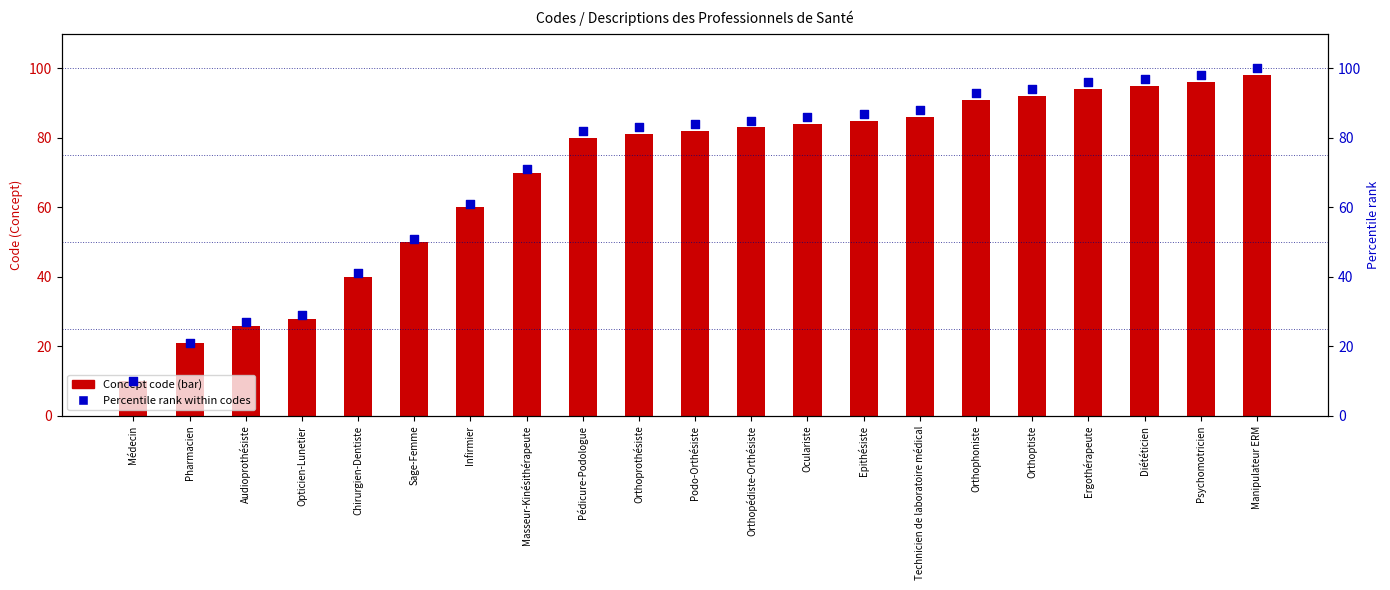

At how many categories does at least one series exceed 88?

6